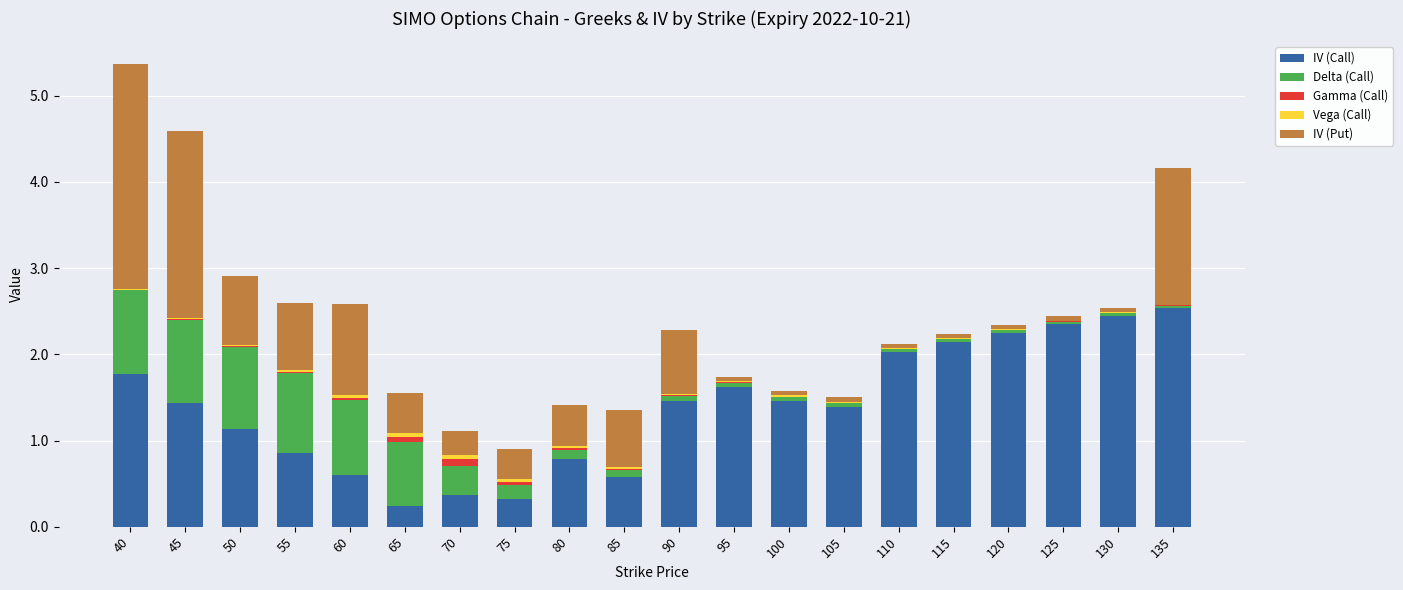

True or false: IV (Call) has a value of 2.5 at 45.

False